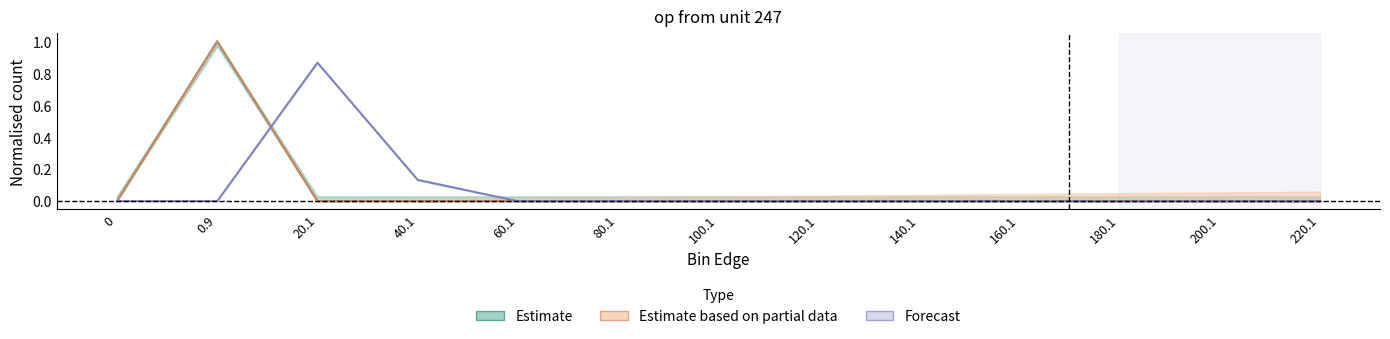

Is this an area chart (filled region under the line)?

No